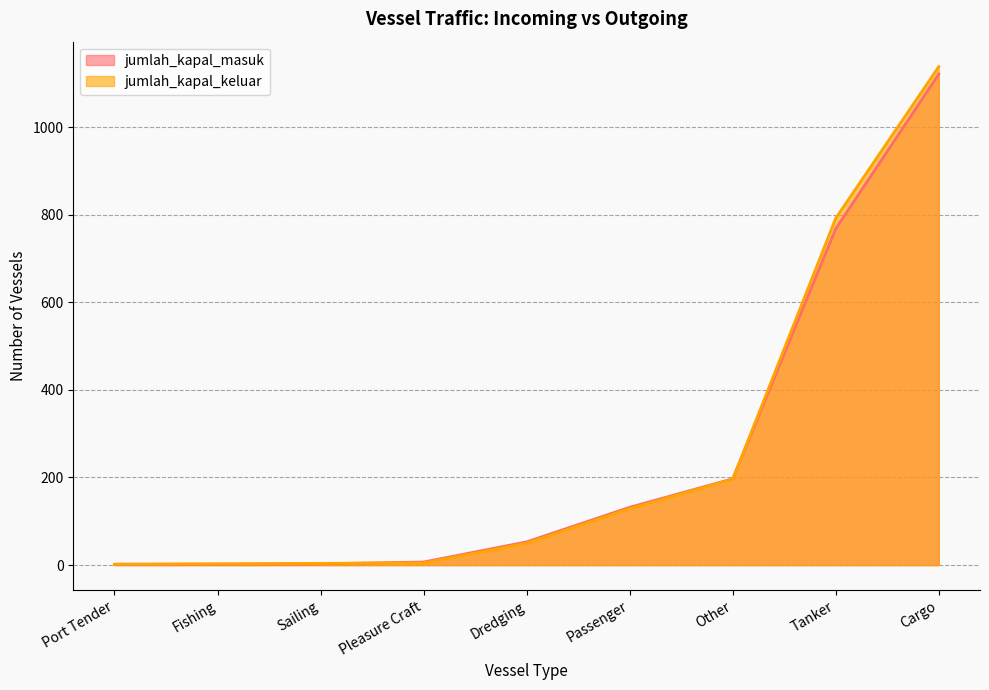

Is the value of jumlah_kapal_masuk at Tanker greater than the value of jumlah_kapal_keluar at Other?

Yes